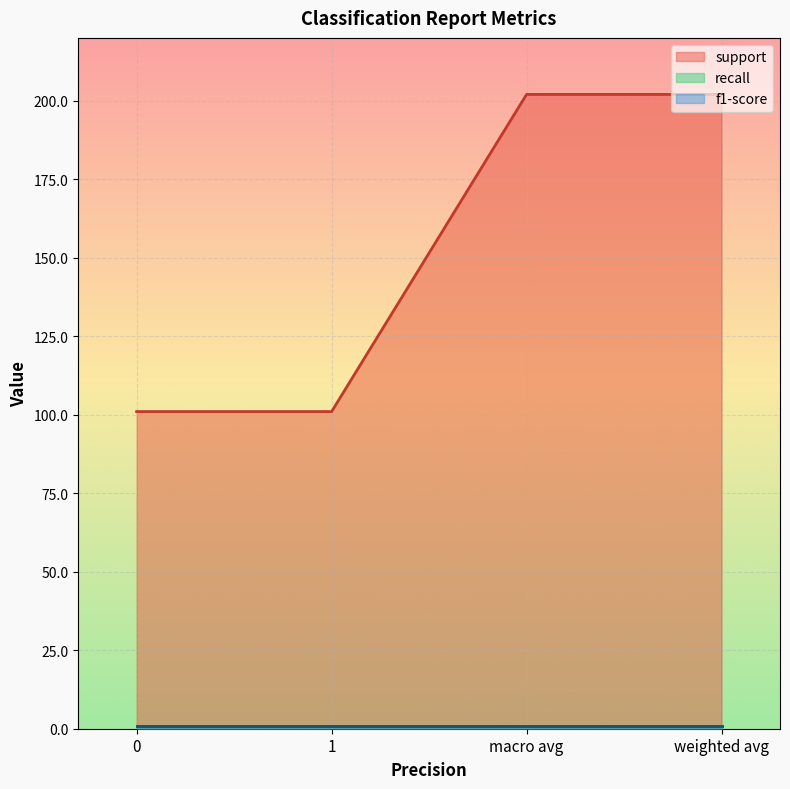

What is the sum of all recall values?

3.3